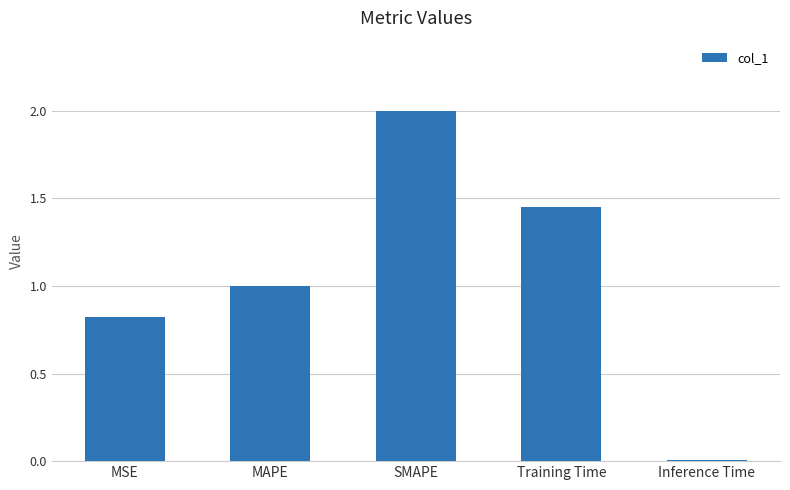

What is the value of the 1st bar from the left?

0.8